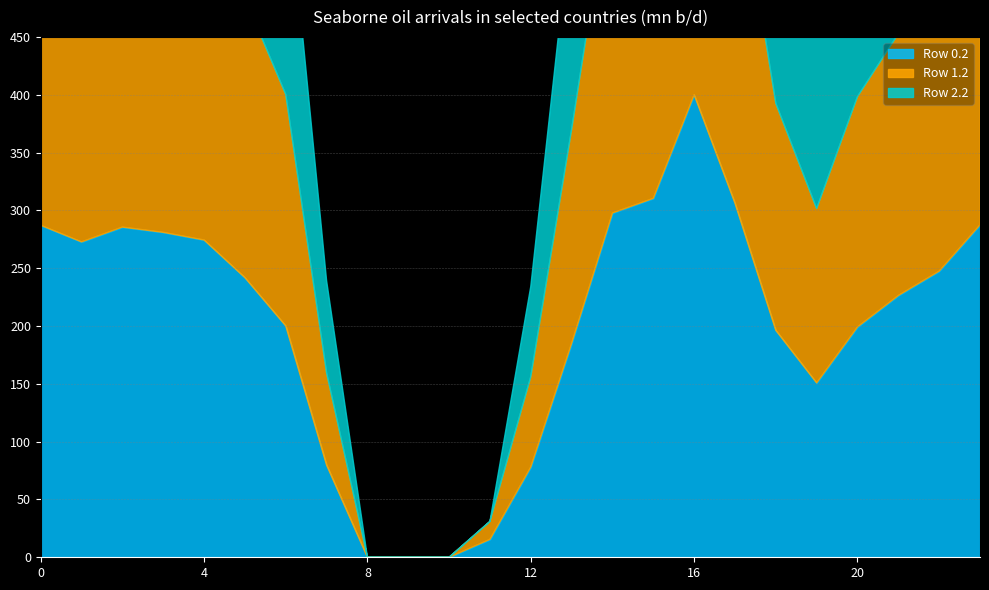

Which label corresponds to the smallest value in the chart?

8